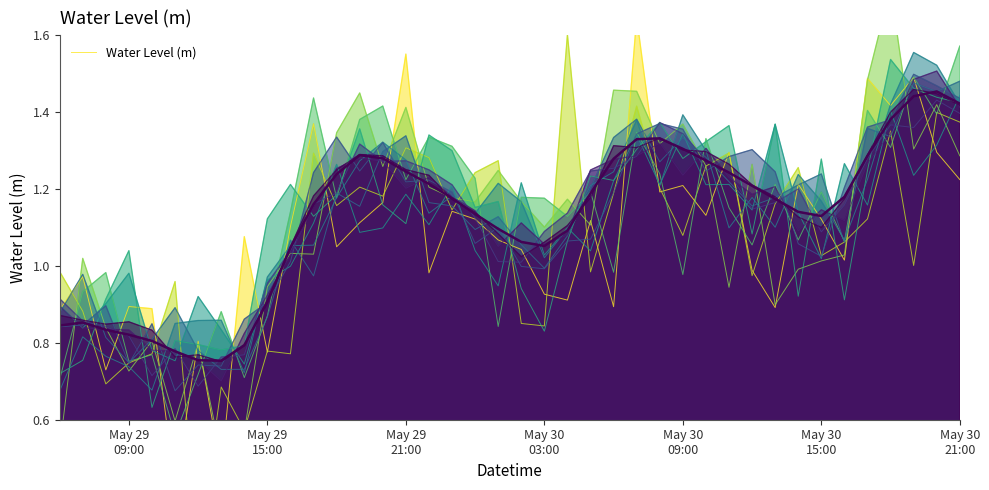

What is the change in value from 2024-05-29 10:00:00 to 2024-05-30 05:00:00?

+0.4